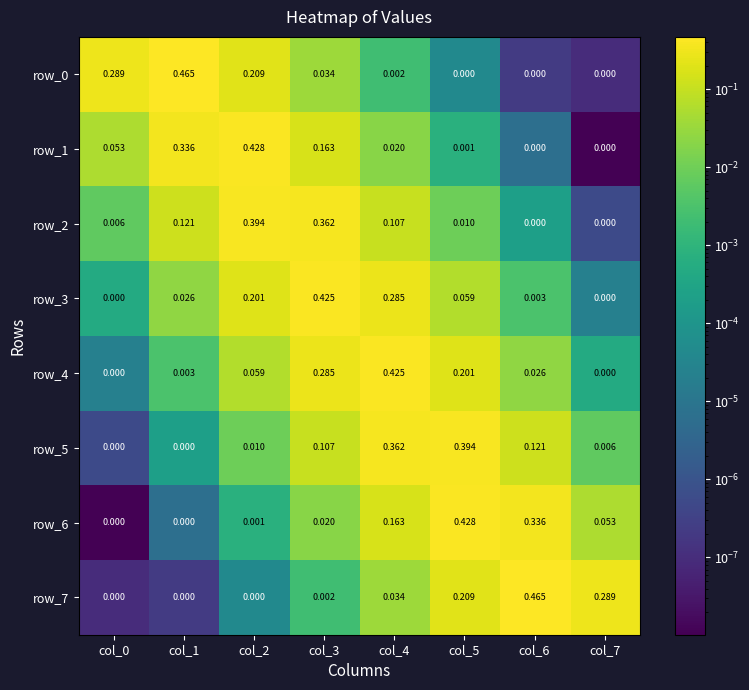

The value of row_6 at col_1 is 0.0. True or false?

True